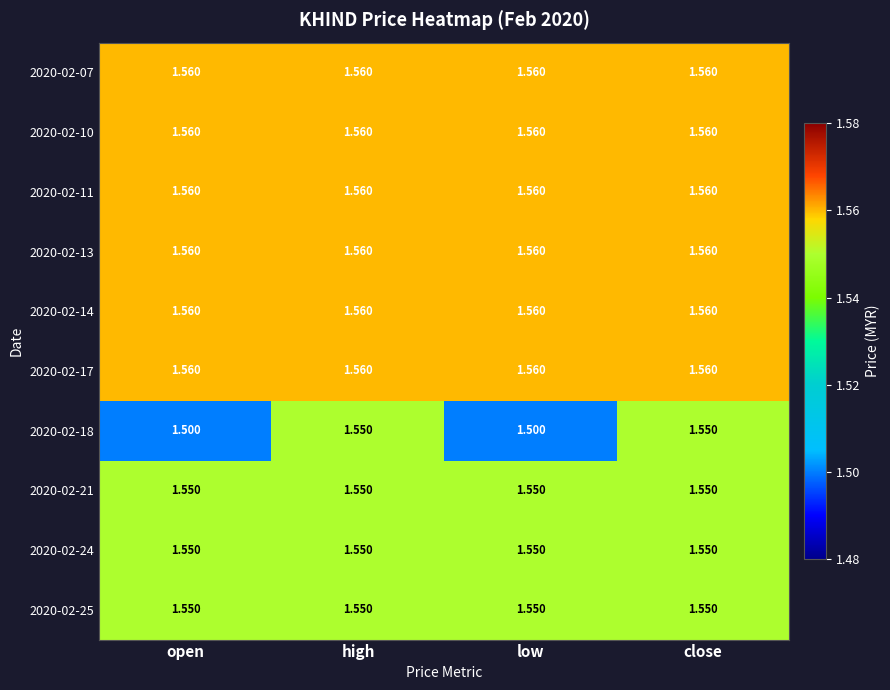

Is the value of 2020-02-13 at high greater than the value of 2020-02-18 at close?

Yes